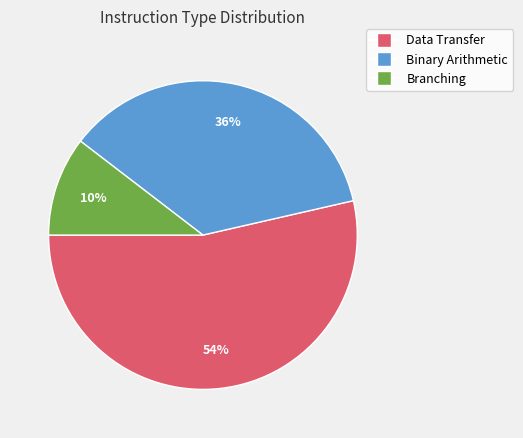

Count the number of slices in the pie.

3